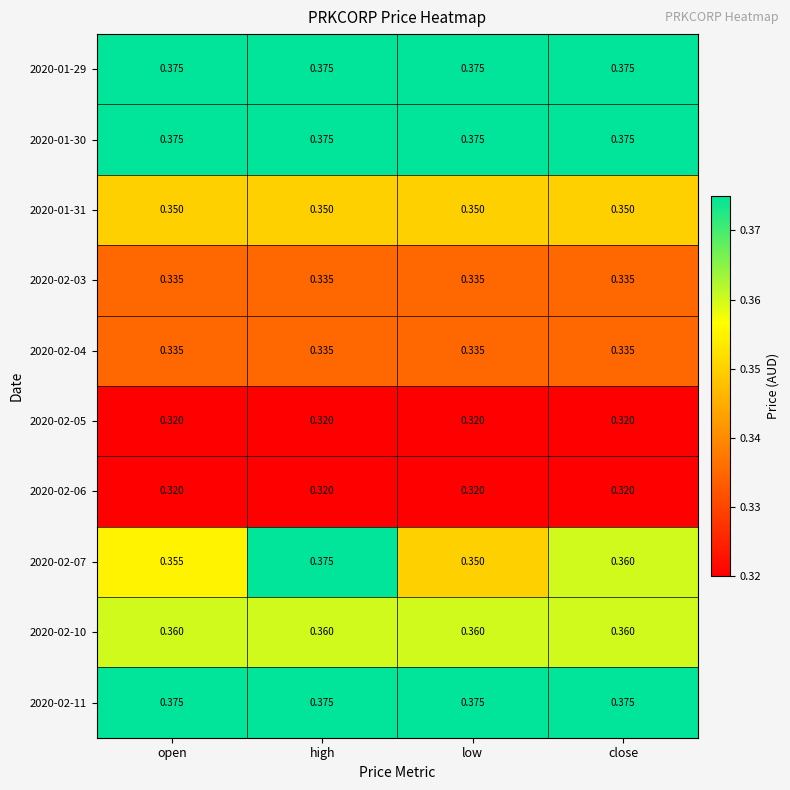

At which category is the sum across all series the highest?

high